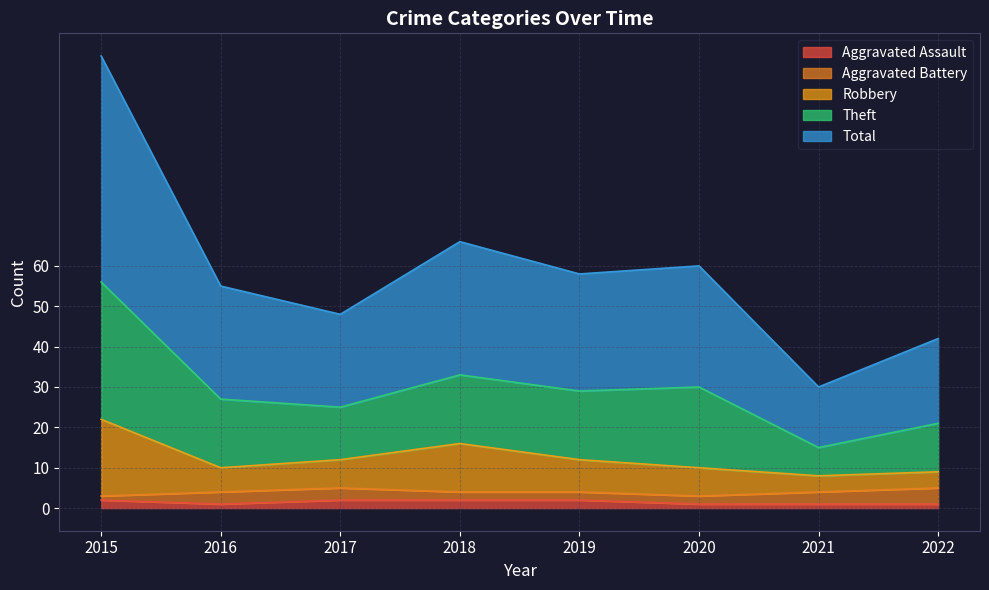

Where is Total nearest to the value 35?

2018